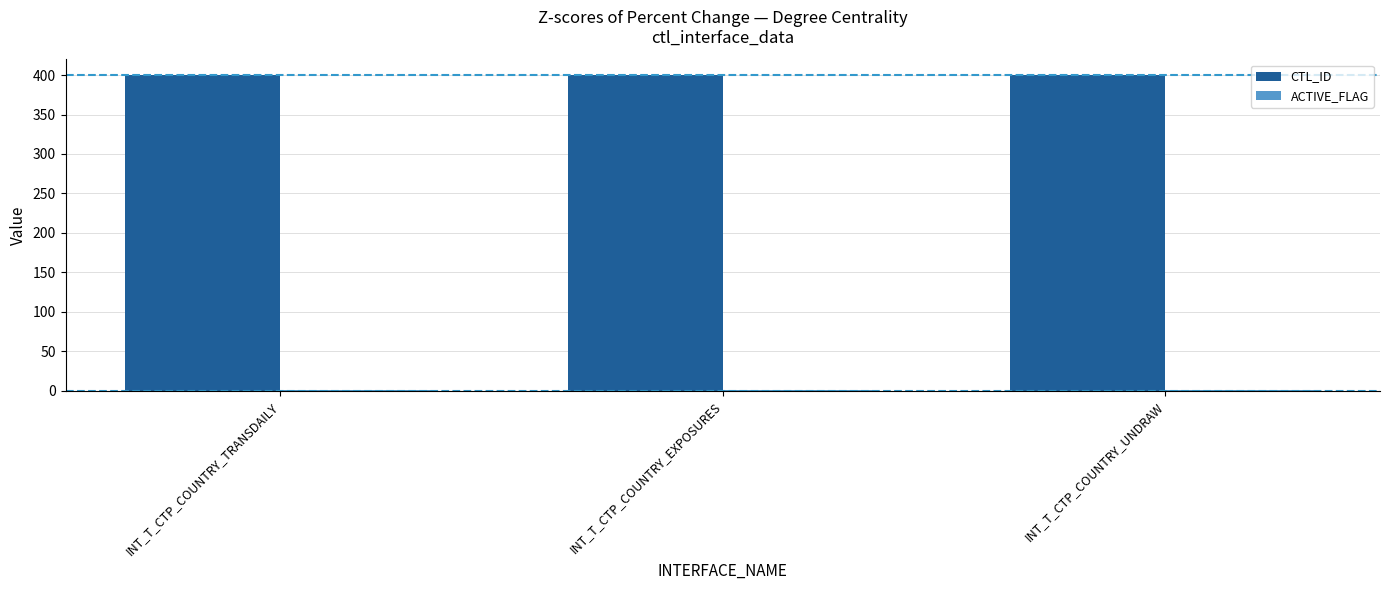

Which series has the largest total across all categories?

CTL_ID